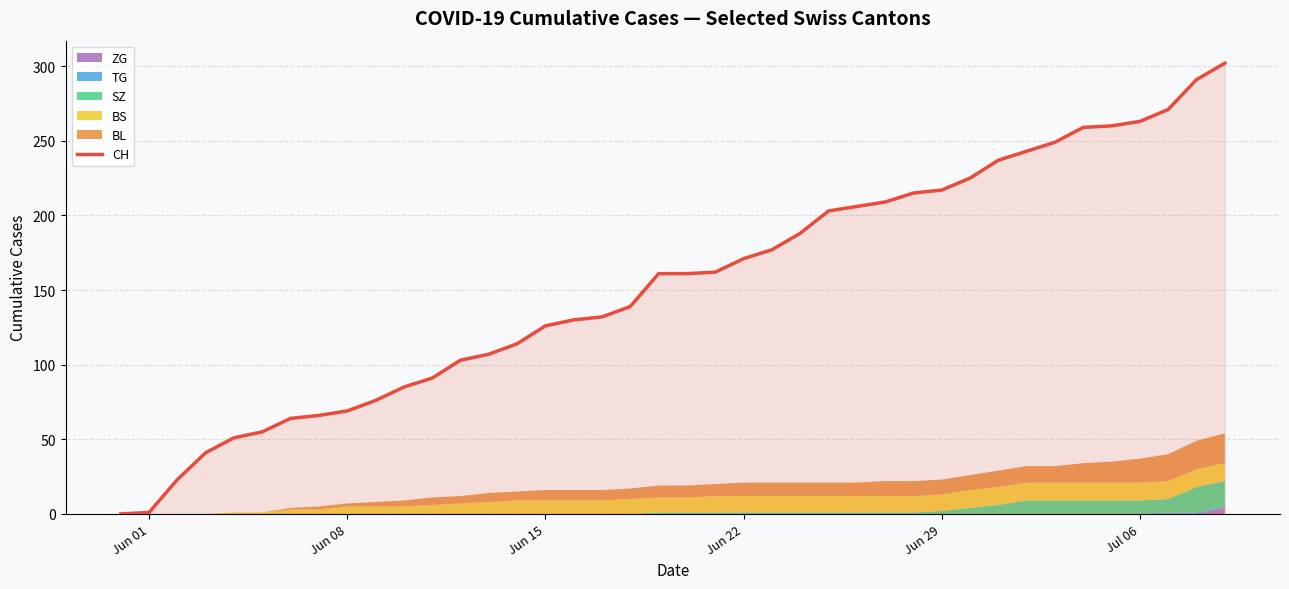

What is the highest value of the CH series?

302